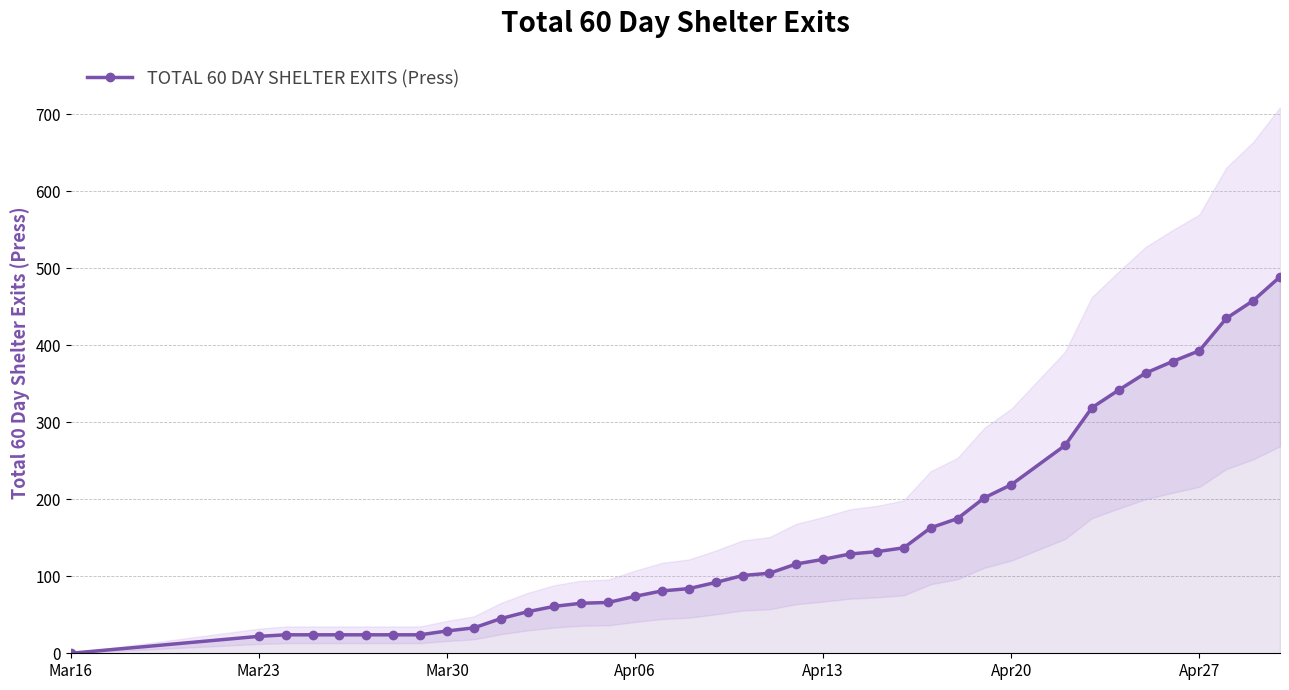

Is it true that TOTAL 60 DAY SHELTER EXITS (Press) equals -260 at Mar16?

False